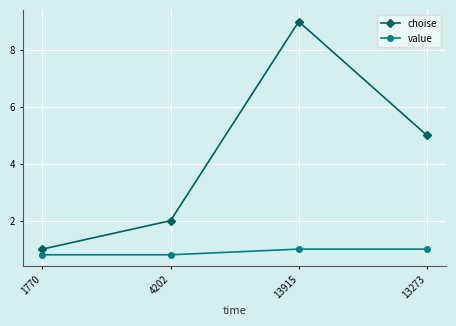

What is the total value across all series at 13273?

6.0